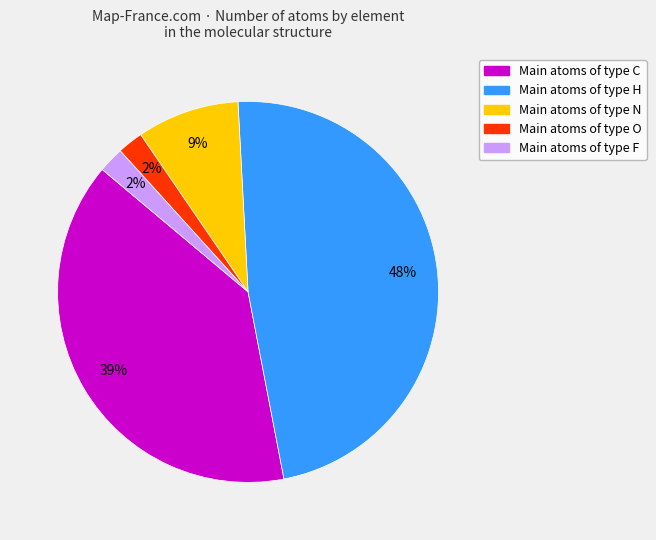

How many slices are in this pie chart?

5